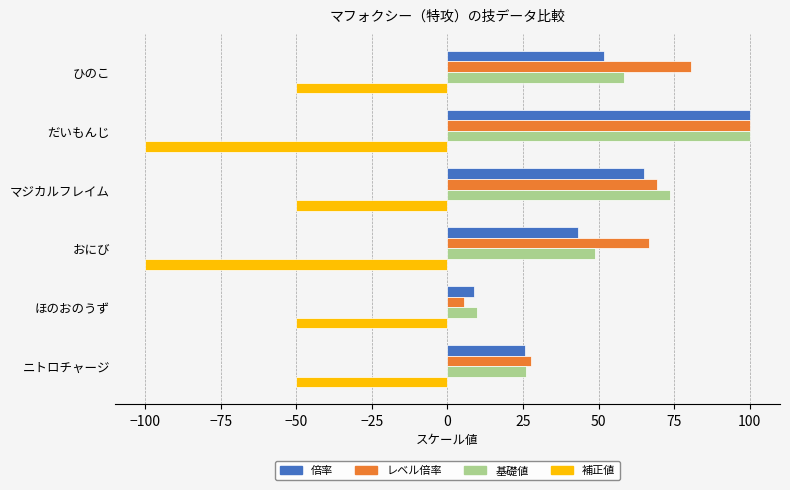

What is the average value of the 基礎値 series?

52.7